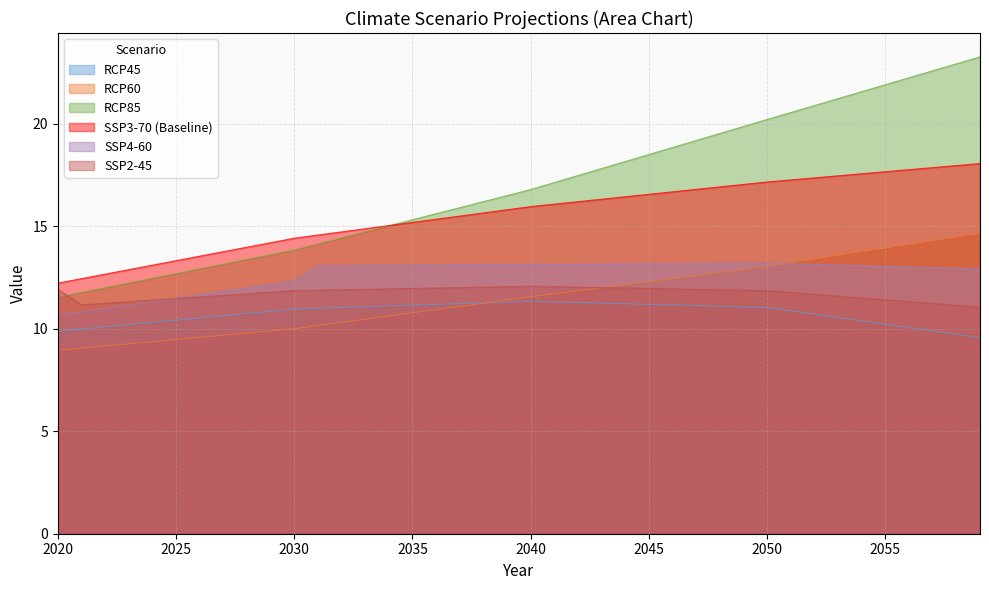

At which label does RCP45 reach its minimum?

2059